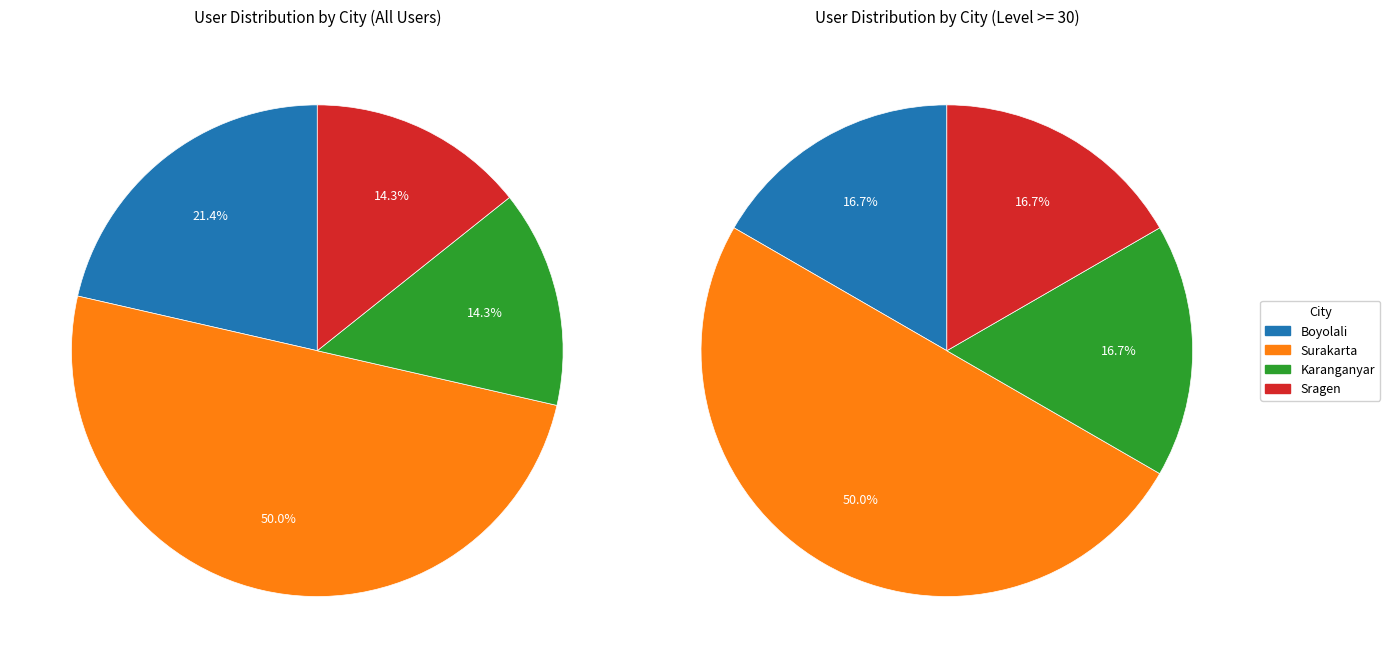

Between Sragen and Surakarta, which is larger?

Surakarta